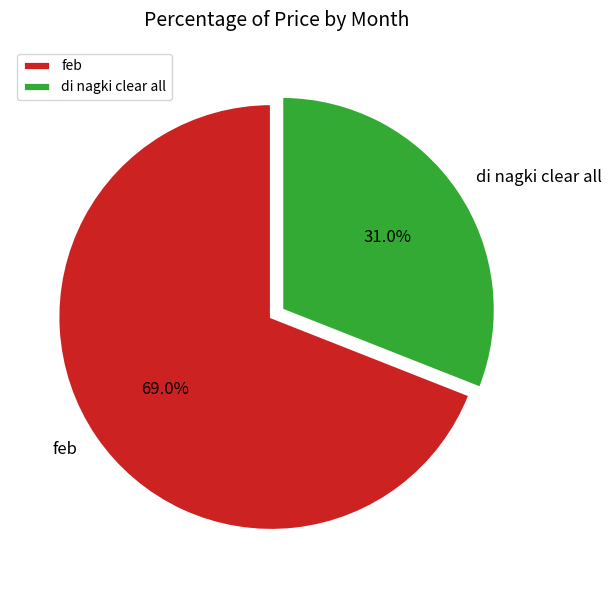

How much of the chart is everything except feb?

31.0%